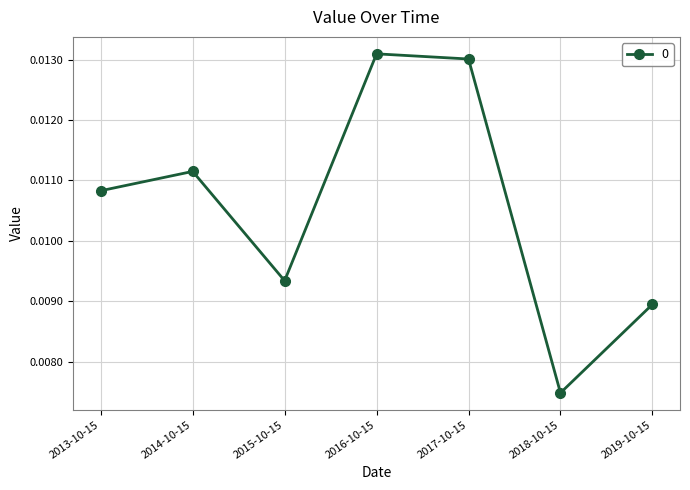

What is the label of the 6th point from the left?

2018-10-15